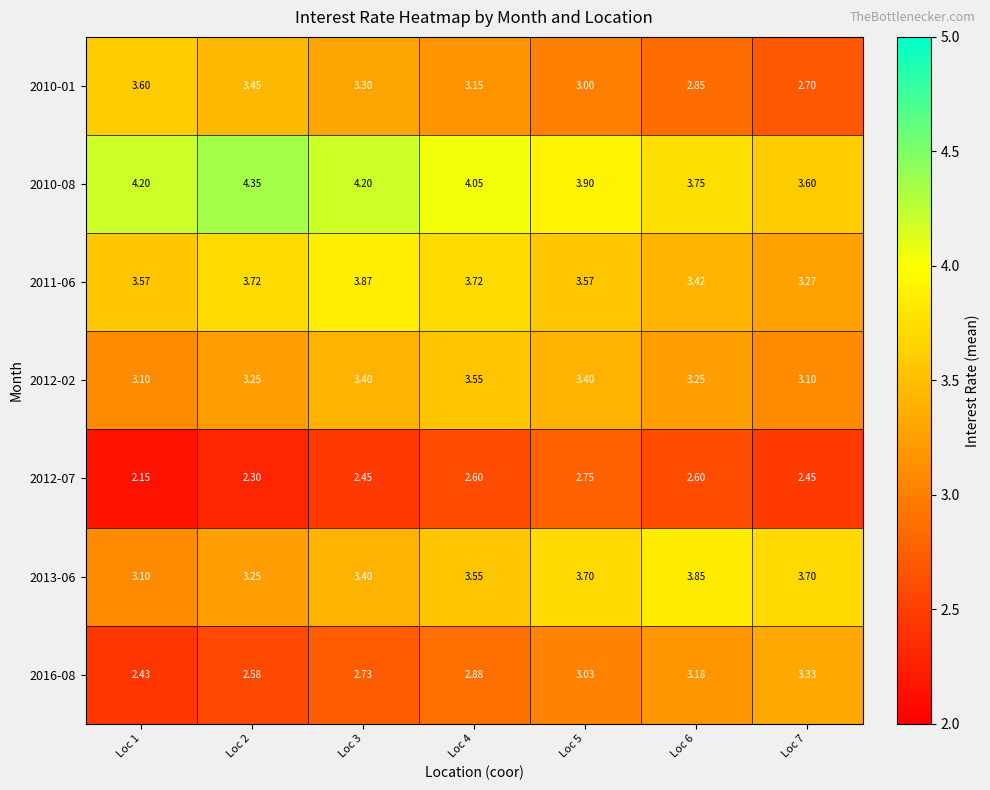

Is the value of 2010-08 at Loc 7 greater than the value of 2012-07 at Loc 7?

Yes